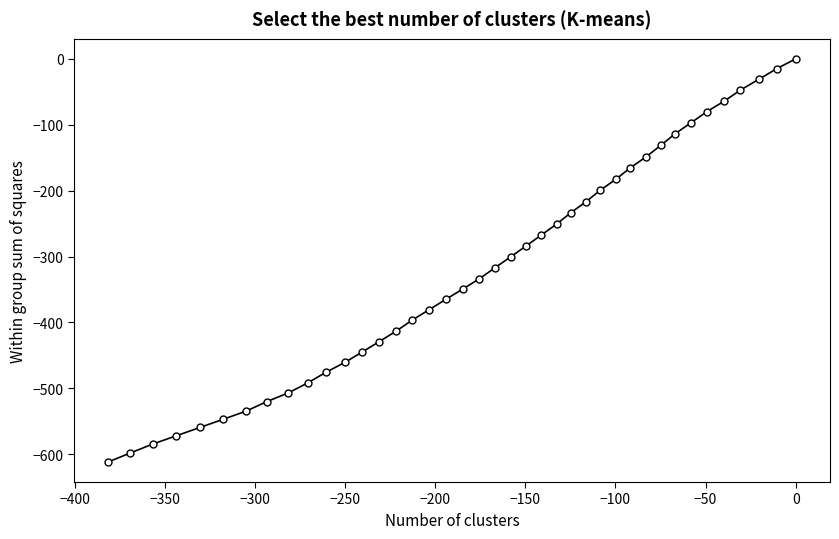

Reading right to left, what are all the values shown in this chart?

0.0	-15.1	-31.3	-47.3	-64.3	-80.0	-96.7	-113.3	-131.0	-148.7	-165.3	-183.0	-199.5	-217.0	-233.6	-250.9	-267.5	-284.0	-300.6	-317.2	-333.9	-349.5	-365.2	-380.9	-396.7	-413.3	-429.0	-444.9	-460.8	-475.8	-491.8	-507.1	-520.3	-534.6	-547.1	-559.5	-572.1	-584.7	-598.3	-611.7